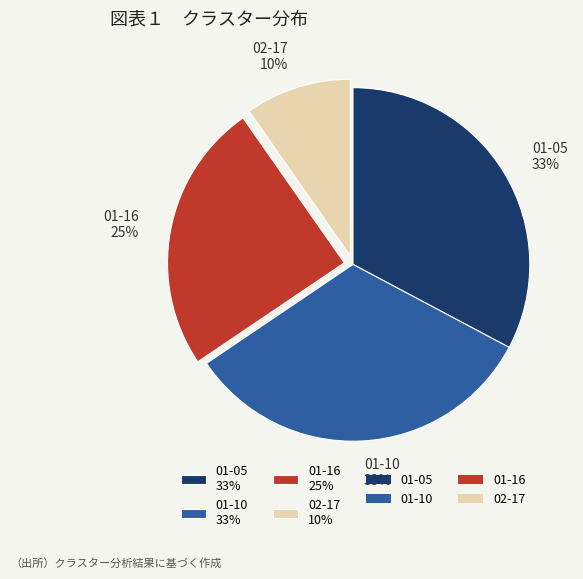

The 02-17 10% slice represents 10% of the pie. True or false?

True